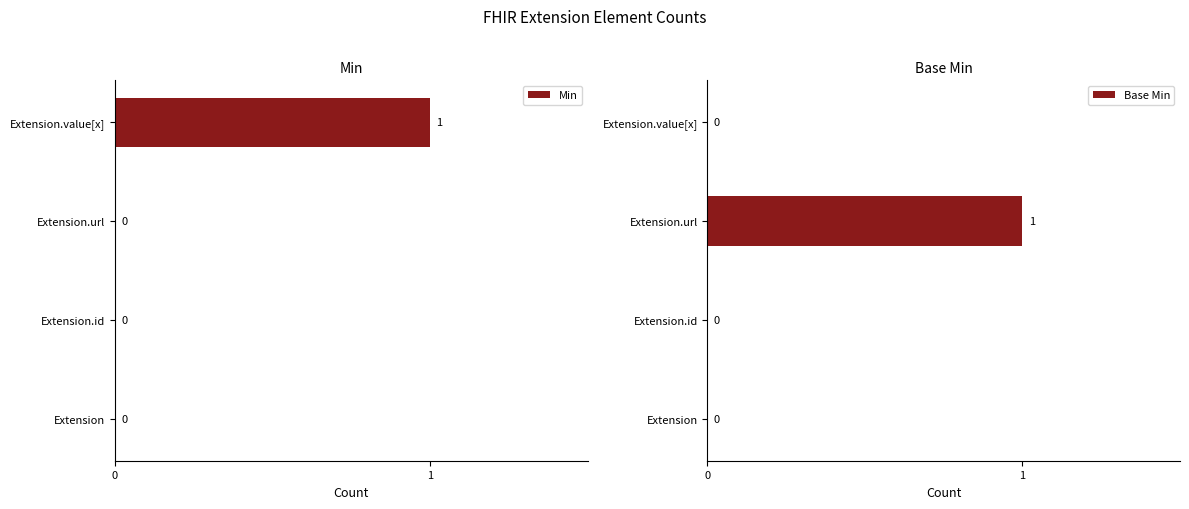

Reading left to right, list all the values displayed in this chart.

Min: 0=0	1=0	2=0	3=1
Base Min: 0=0	1=0	2=1	3=0